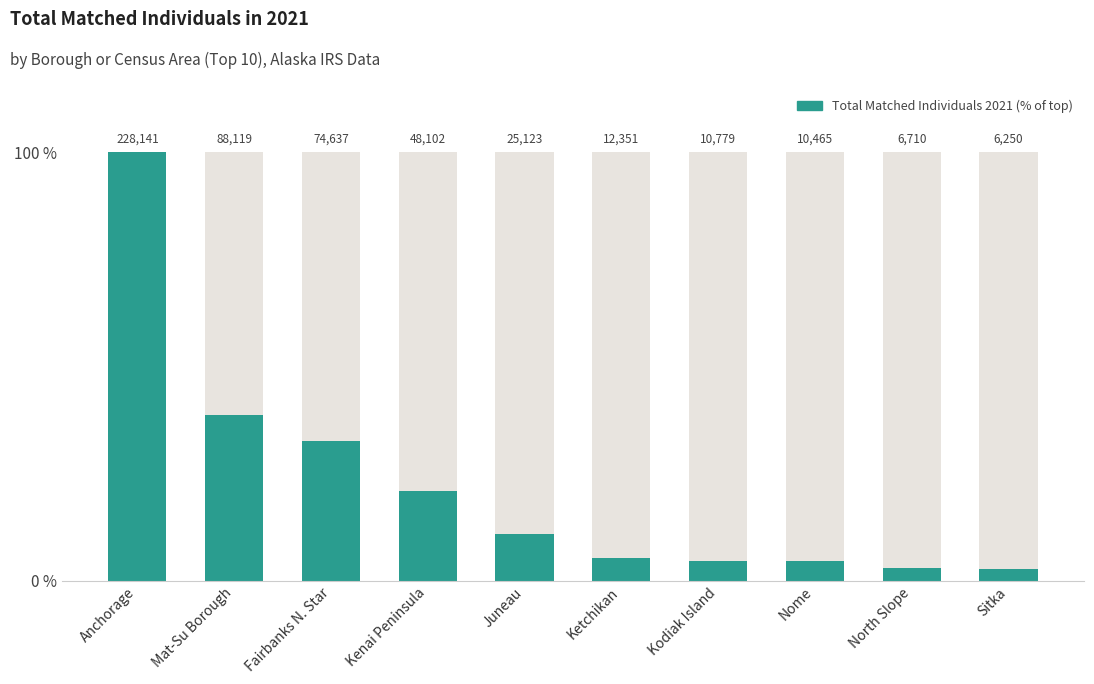

What is the change in value from Mat-Su Borough to Fairbanks N. Star?

-5.9